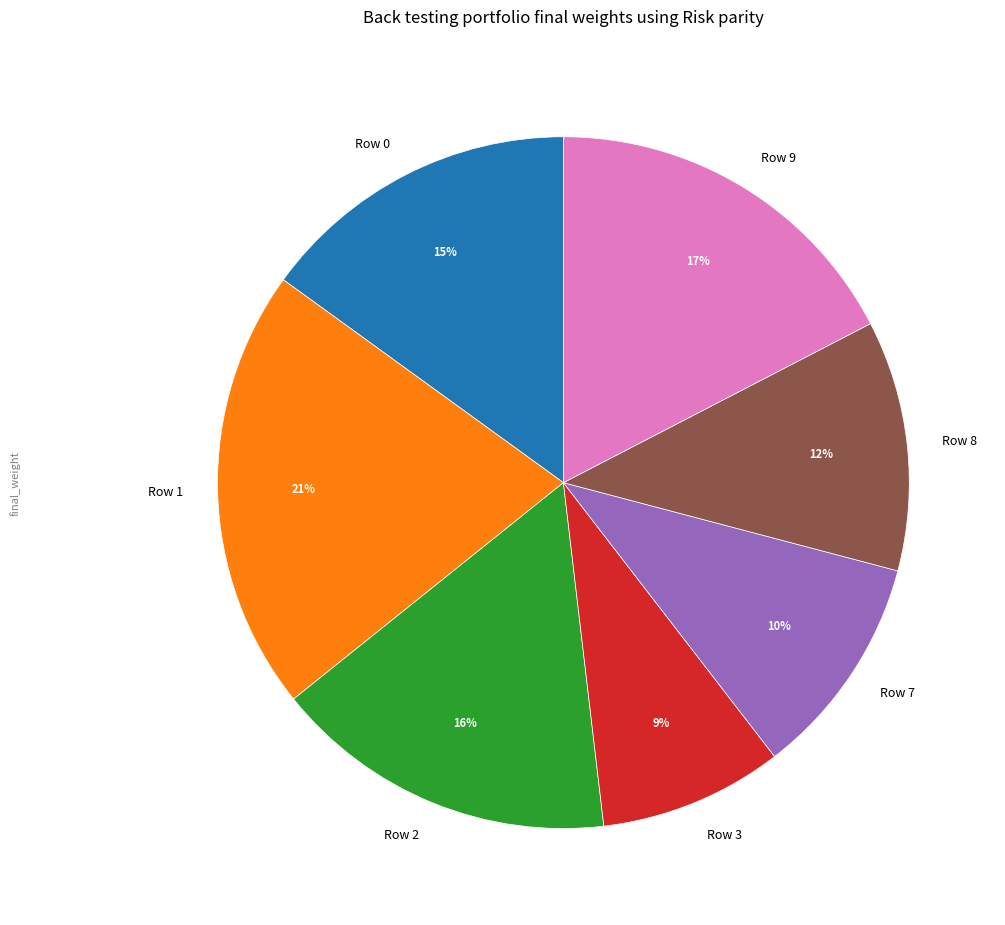

How many segments does this pie chart have?

7